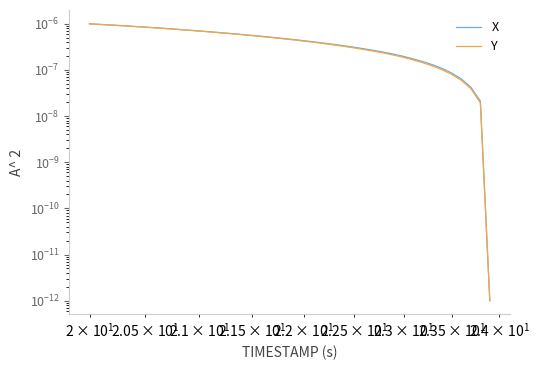

True or false: X and Y intersect in this chart.

False